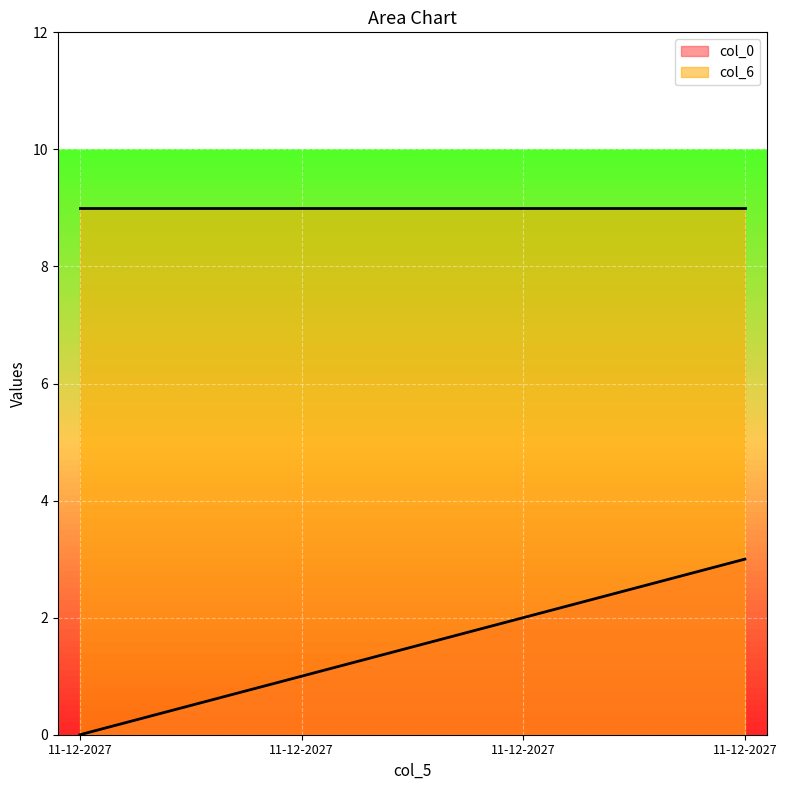

What is the difference between the maximum and minimum values?

3